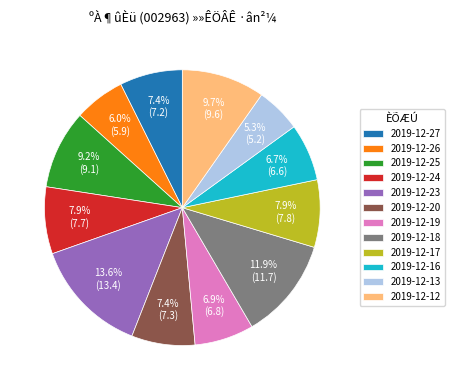

How much of the chart is everything except 2019-12-12?

90.3%